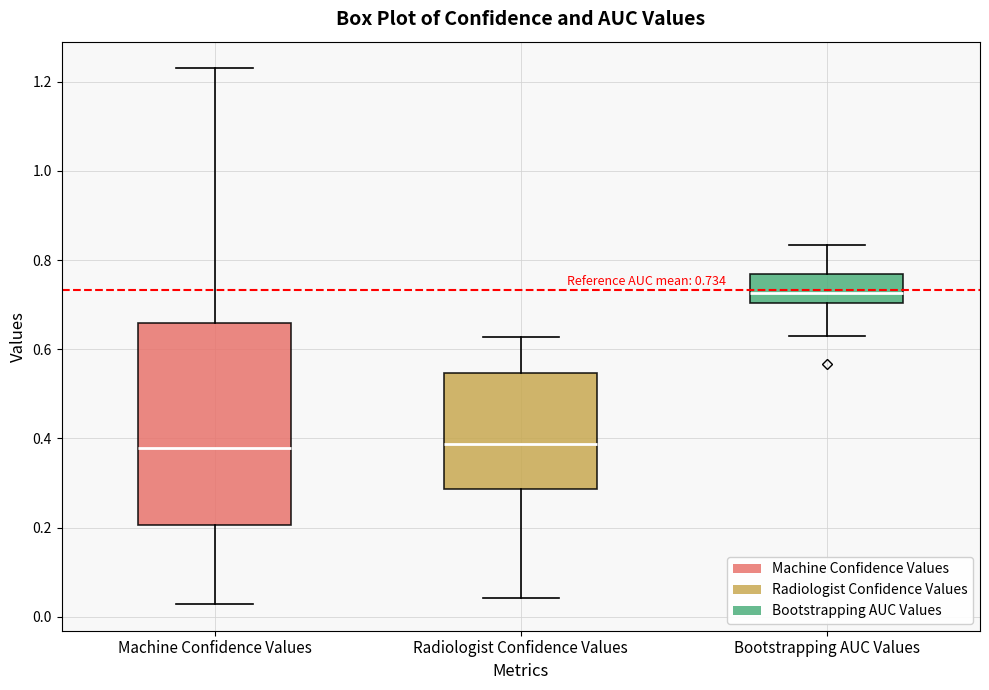

Which box is the tallest, from its lower edge to its upper edge?

Machine Confidence Values